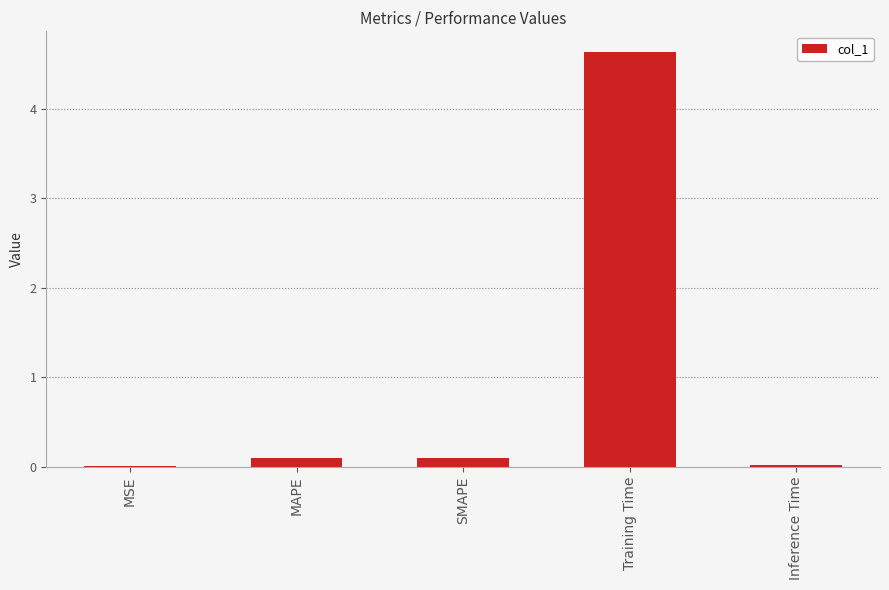

The chart shows a value of 0.1 at MAPE. True or false?

True